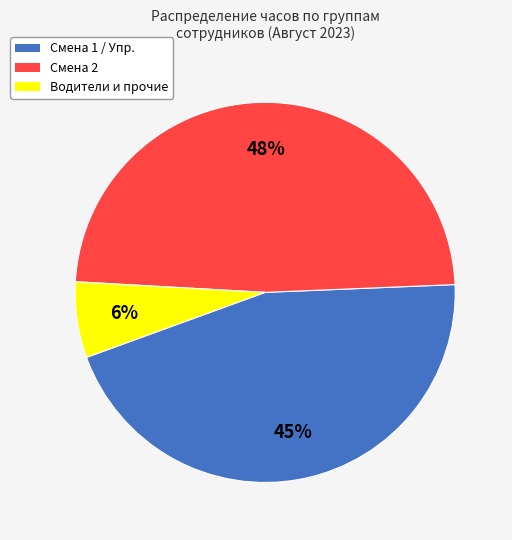

Does any single category account for the majority?

No